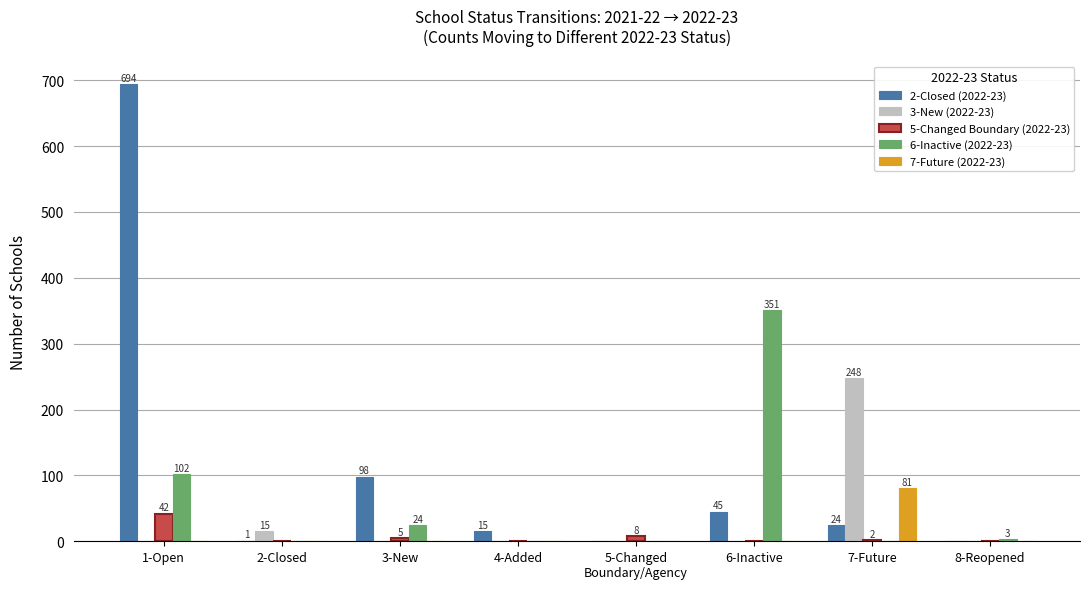

At which category is the sum across all series the highest?

1-Open